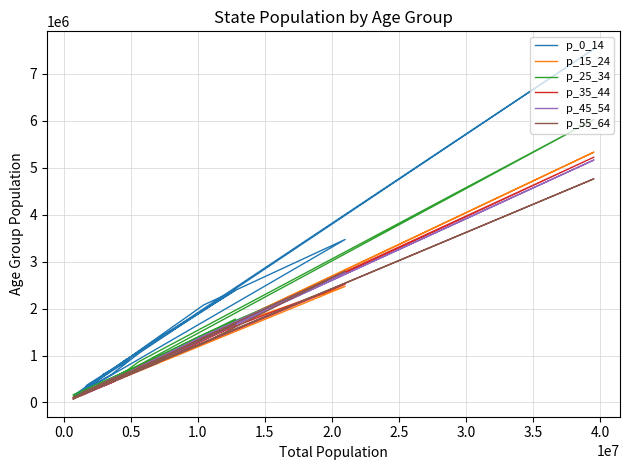

Is the value of p_0_14 at 4.0 greater than the value of p_55_64 at 14?

Yes